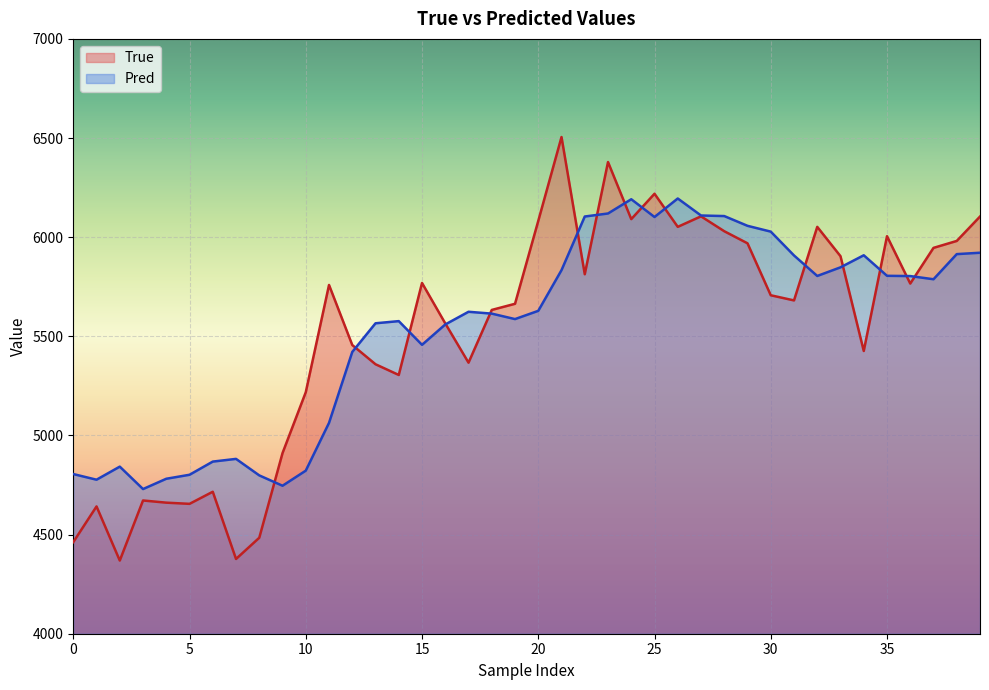

In True, how many points are lower than both neighbors (excluding endpoints)?

11